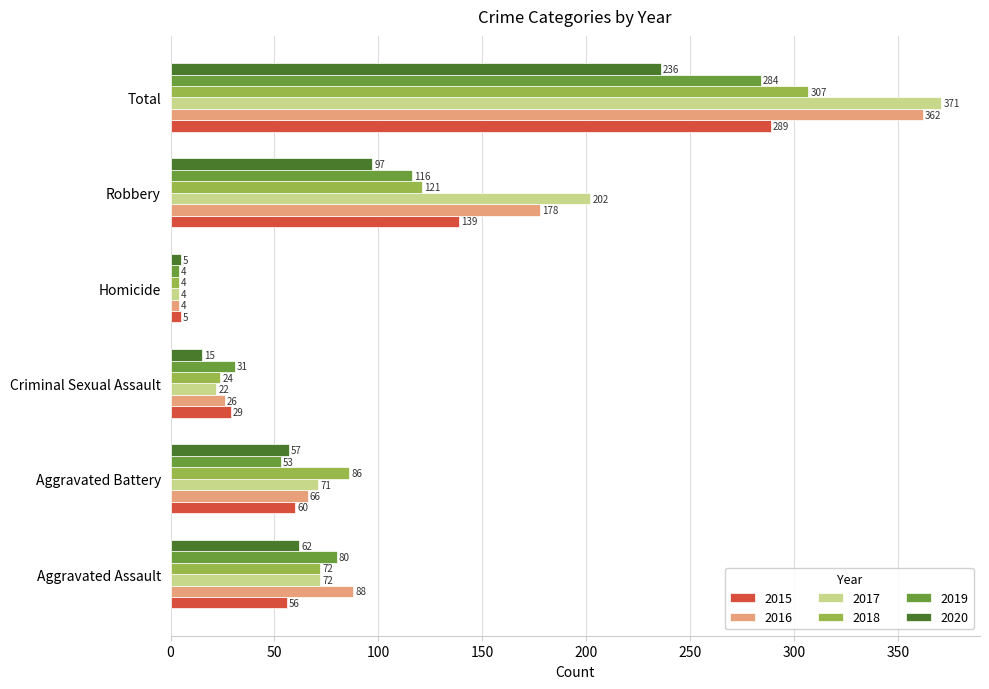

At which label is 2015 closest to 147?

Robbery